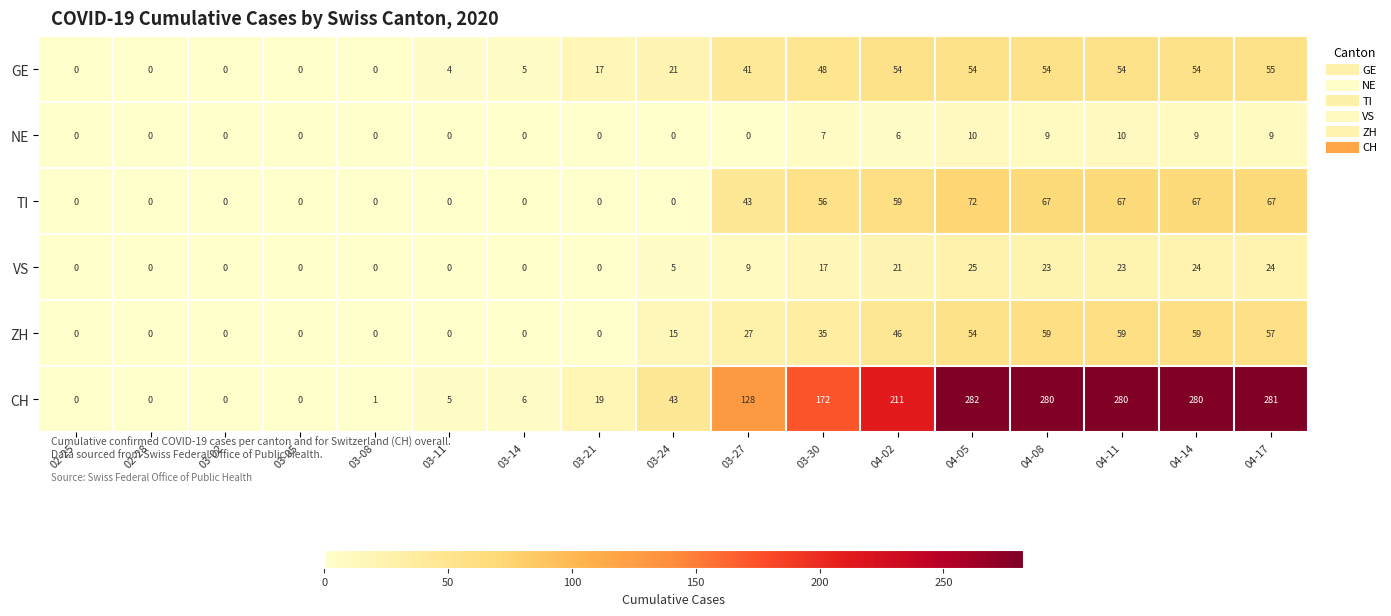

How many values in GE are above zero?

12